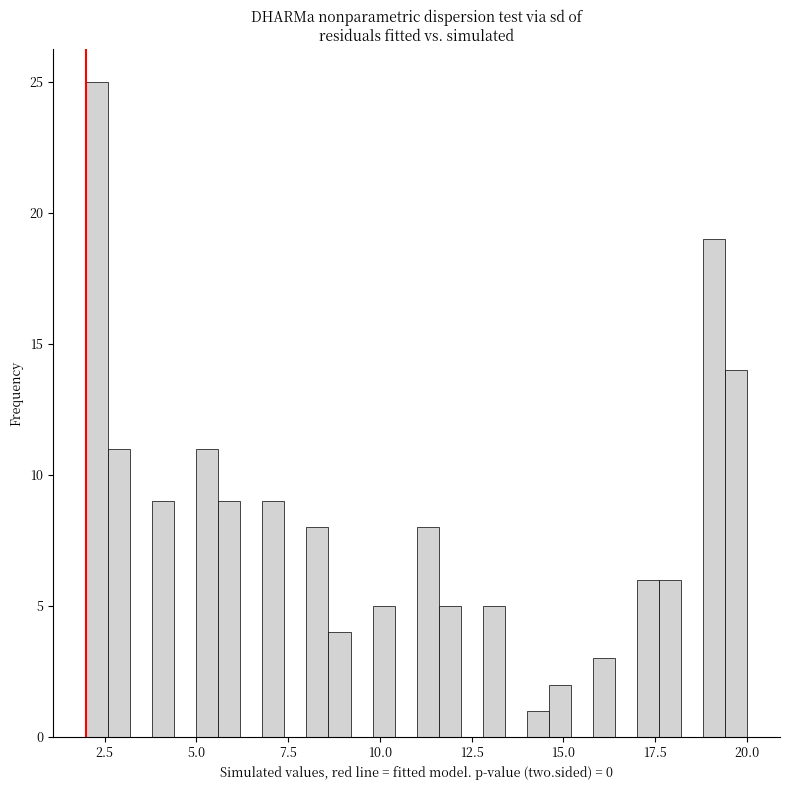

Read against the x-axis, roughly where is the centre of the tallest bar?

2.5